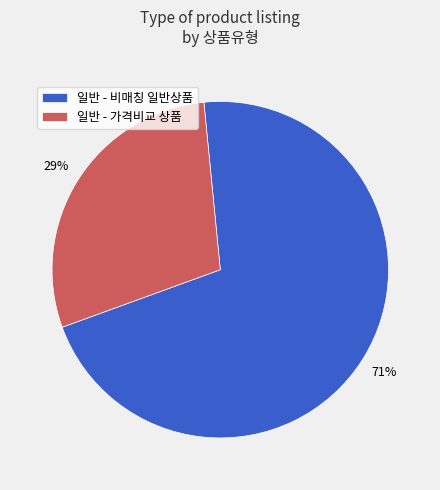

To the nearest percent, what percentage of the pie is 일반 - 가격비교 상품?

29%